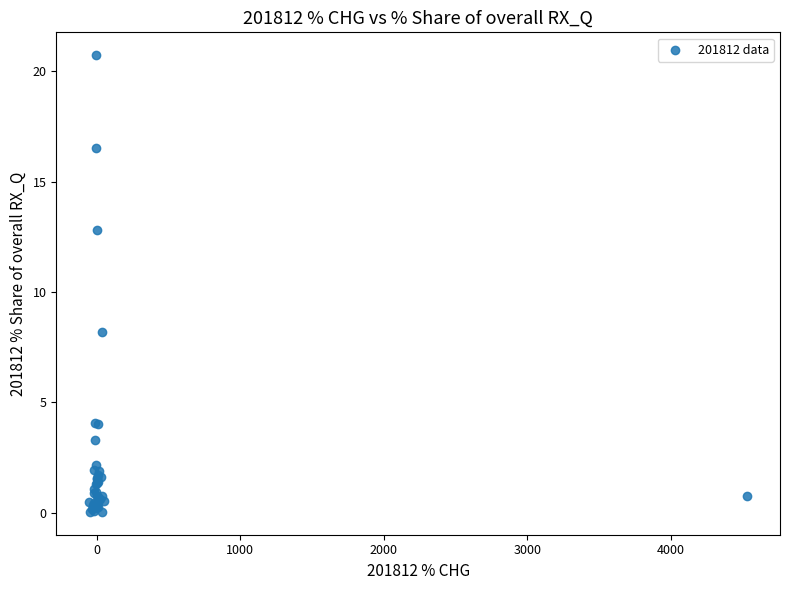

What Y value in the scatter plot is closest to 10?

8.2